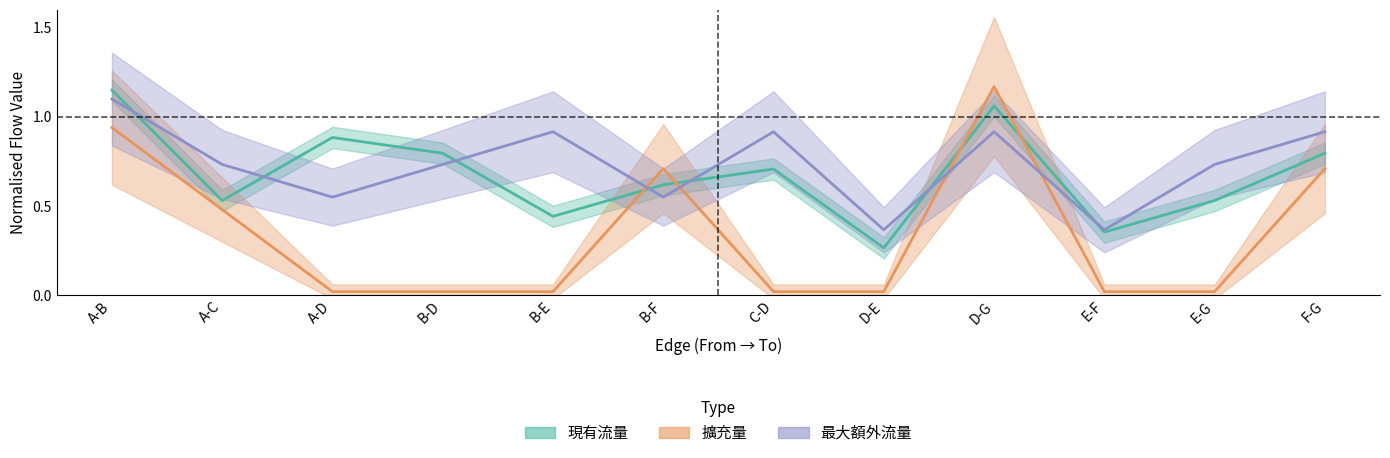

True or false: 擴充量 has a value of 0.0 at E-G.

True